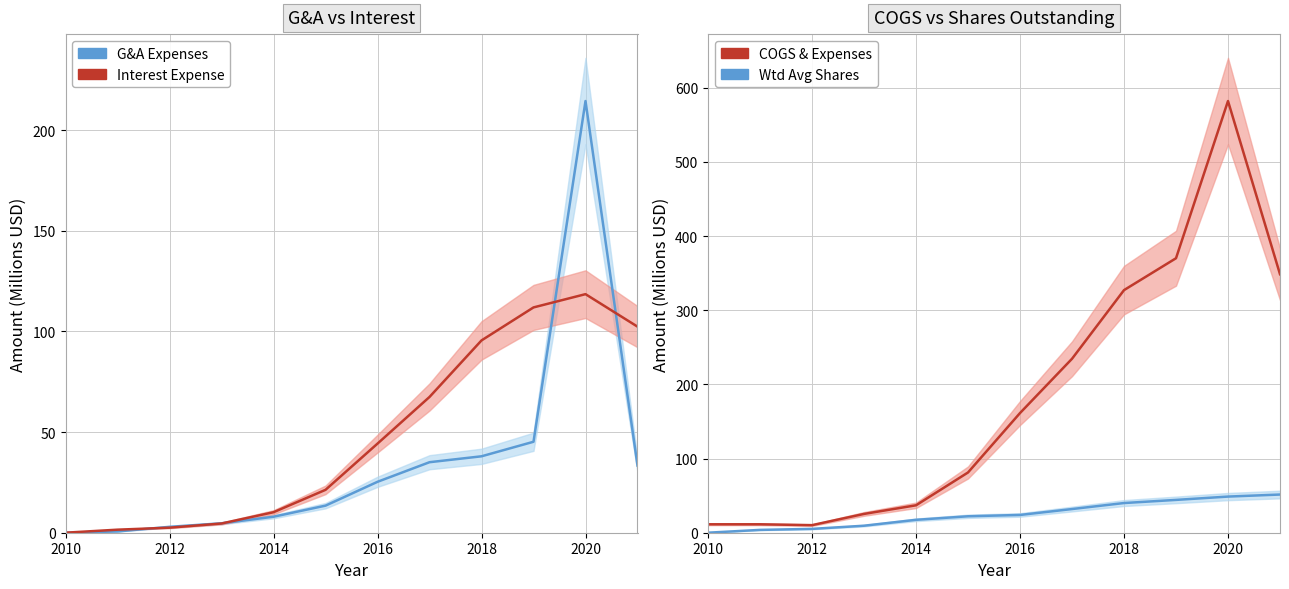

Reading right to left, list all the values displayed in this chart.

G&A Expenses: 33.4	214.5	45.2	38.0	35.0	25.3	13.5	8.0	4.7	2.9	0.6	0.0
Interest Expense: 102.4	118.6	112.0	95.6	67.5	44.3	21.3	10.2	4.6	2.5	1.5	0.0
COGS & Expenses: 348.6	582.2	370.2	327.2	234.6	161.4	81.3	37.0	25.4	10.2	11.4	11.4
Wtd Avg Shares: 51.5	48.7	44.3	40.0	31.9	24.0	22.2	17.4	9.5	5.2	3.8	0.0